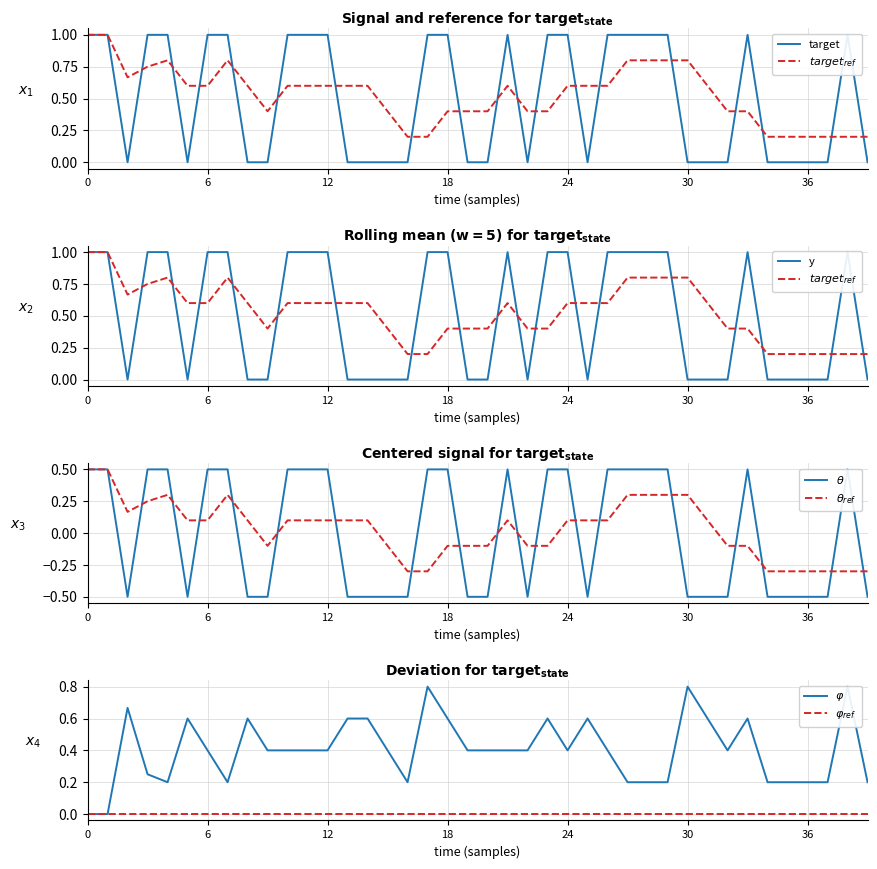

What is the greatest value displayed?

1